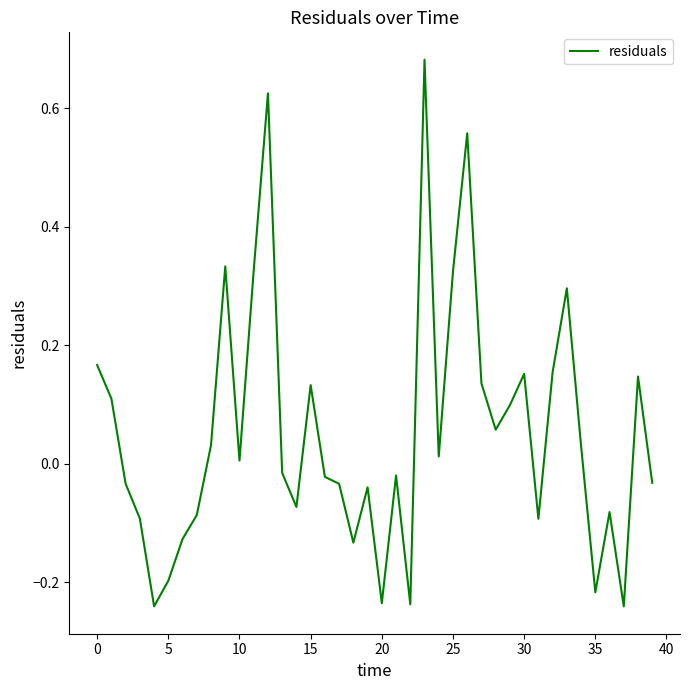

What is the sum of all values?

2.1